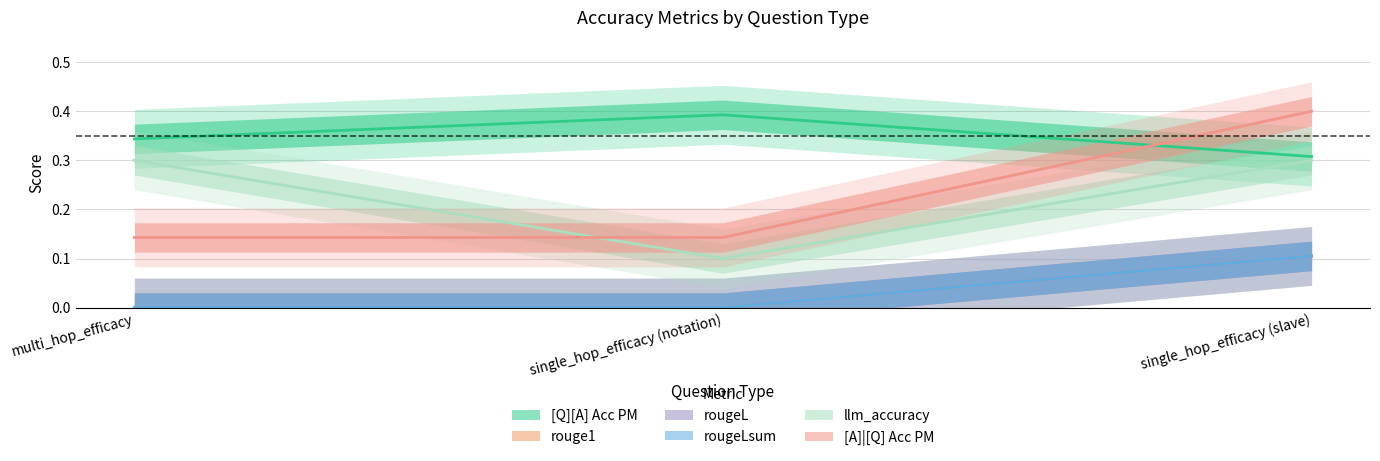

How many data points does each series have?

3